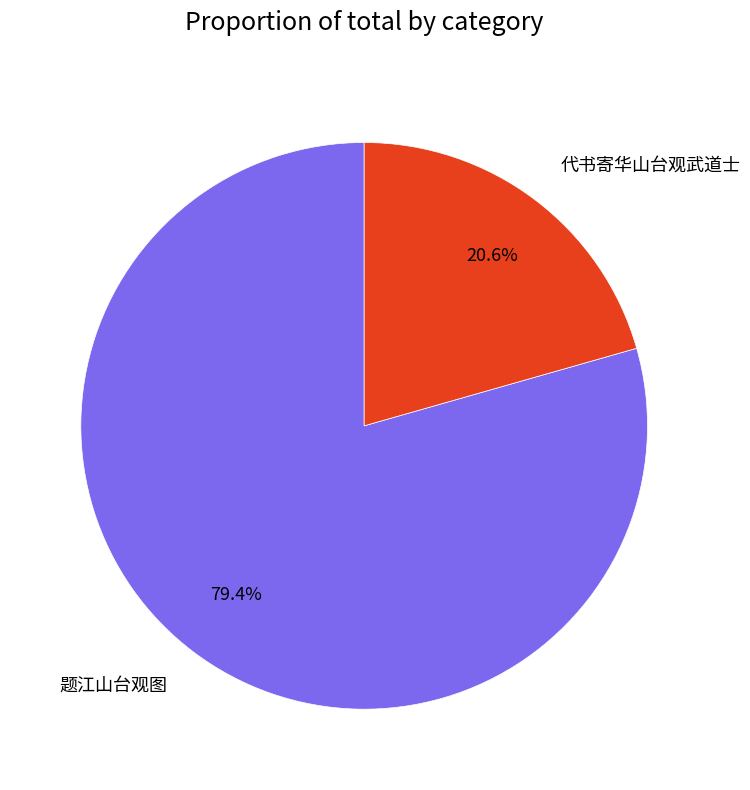

To the nearest percent, what is the combined percentage of 代书寄华山台观武道士 and 题江山台观图?

100%